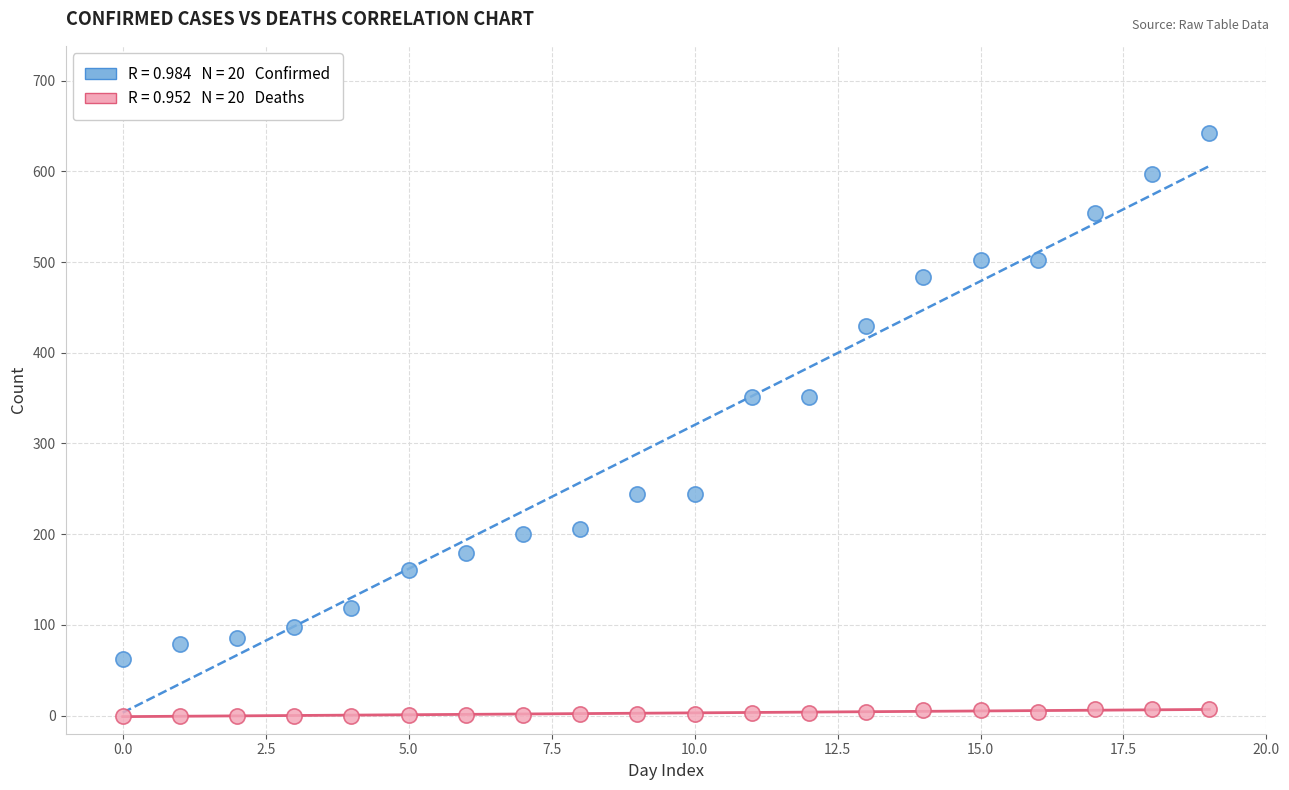

Across all data points, what is the range of Y values (max minus min)?

642